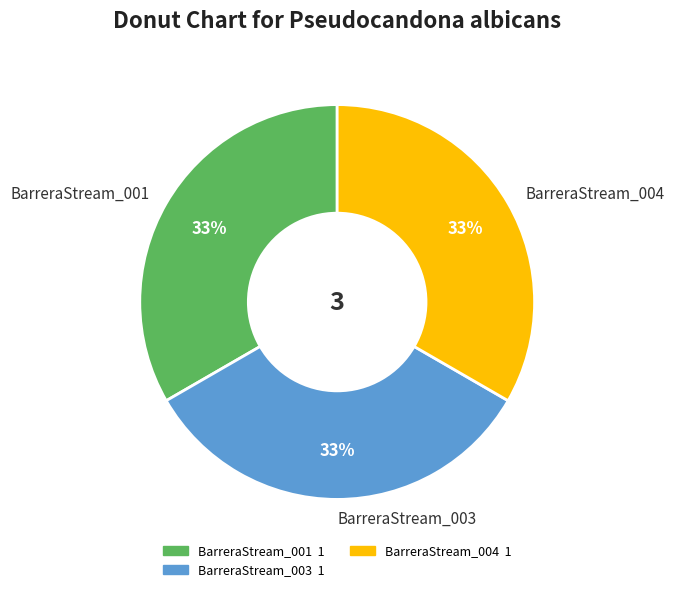

Do BarreraStream_001 and BarreraStream_003 together represent more than half of the pie?

Yes